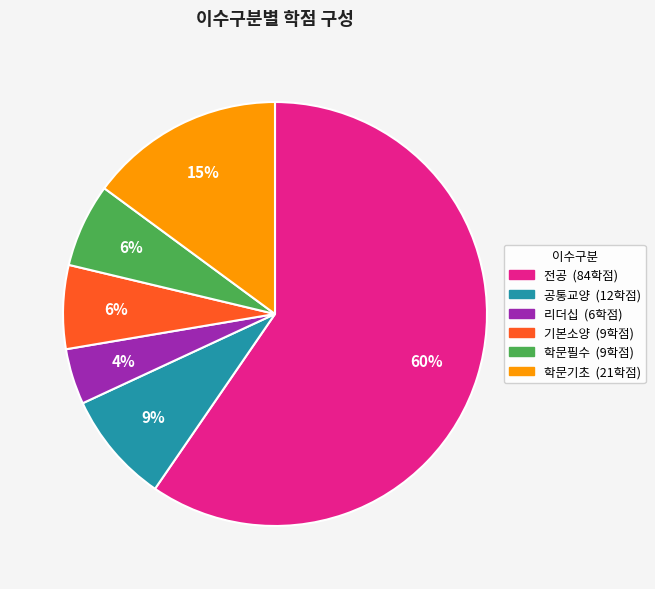

Combined, do 공통교양 and 기본소양 account for over 50%?

No